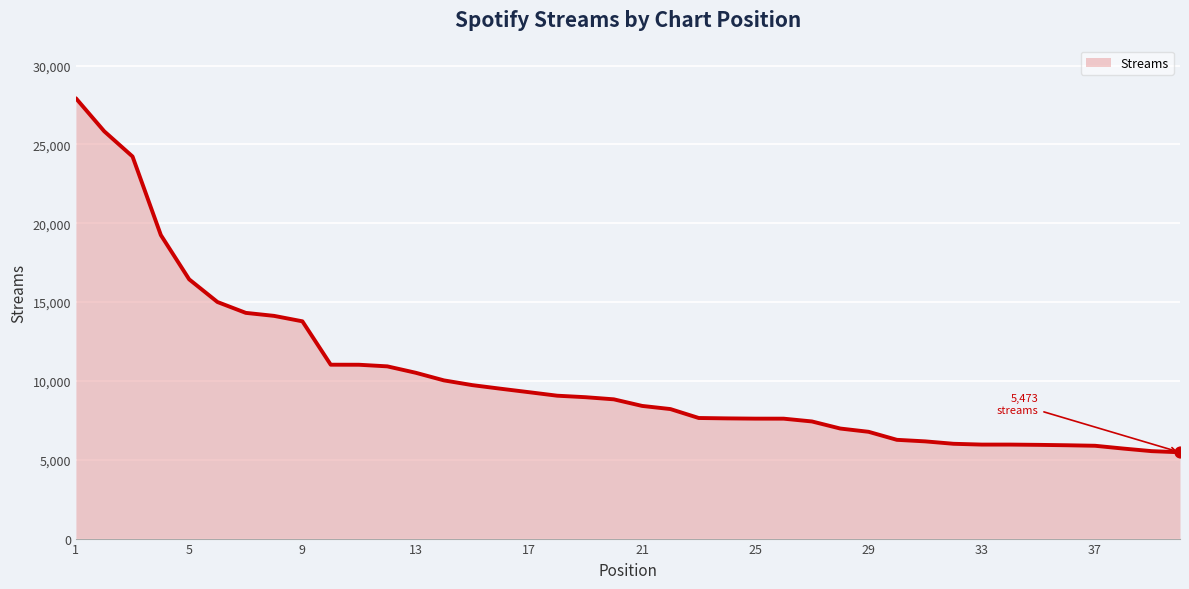

What is the smallest value displayed?

5473